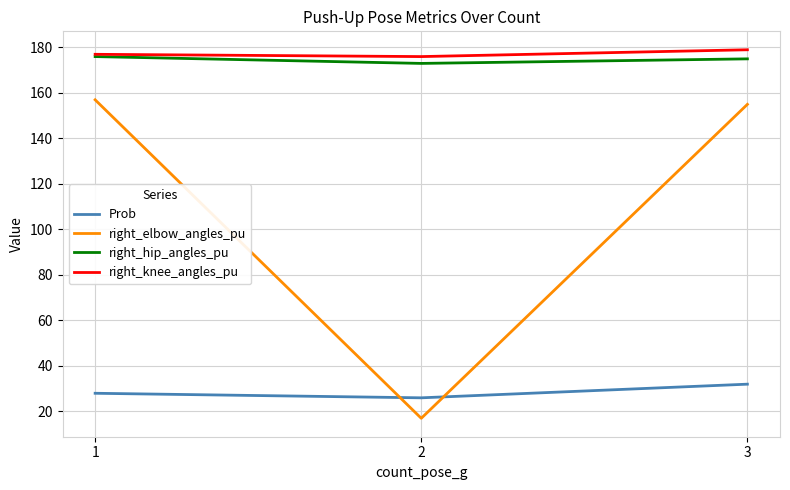

Is it true that right_hip_angles_pu equals 176 at 1?

True